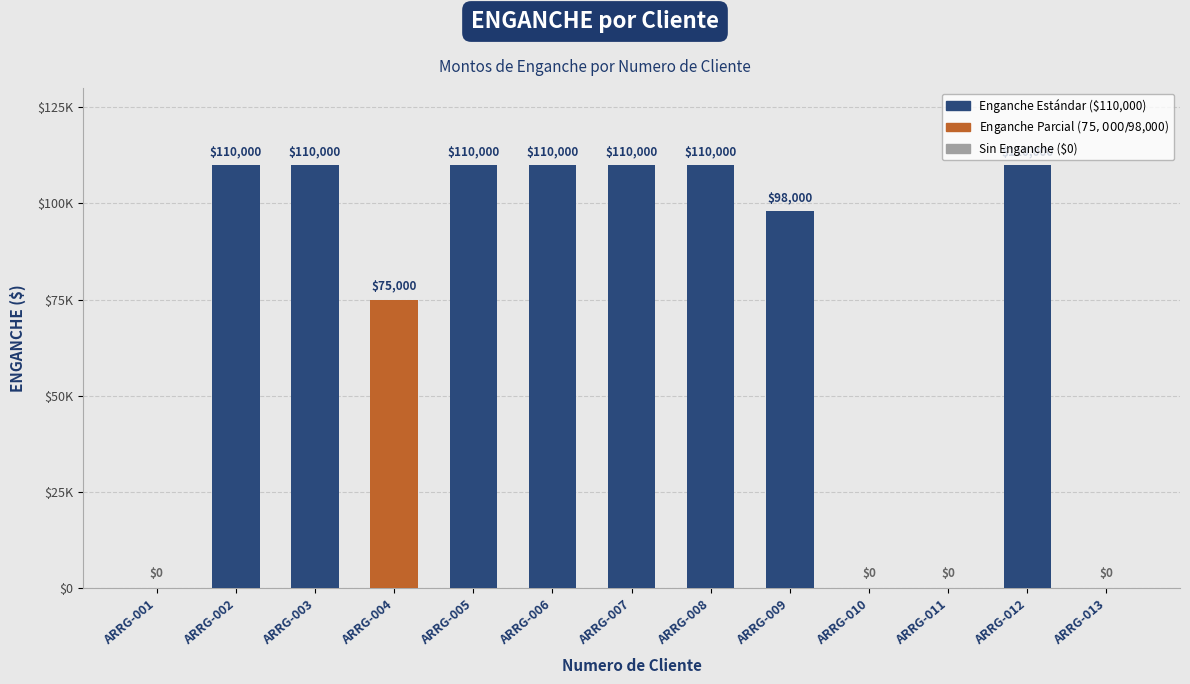

Reading left to right, list all the values displayed in this chart.

0	110000	110000	75000	110000	110000	110000	110000	98000	0	0	110000	0